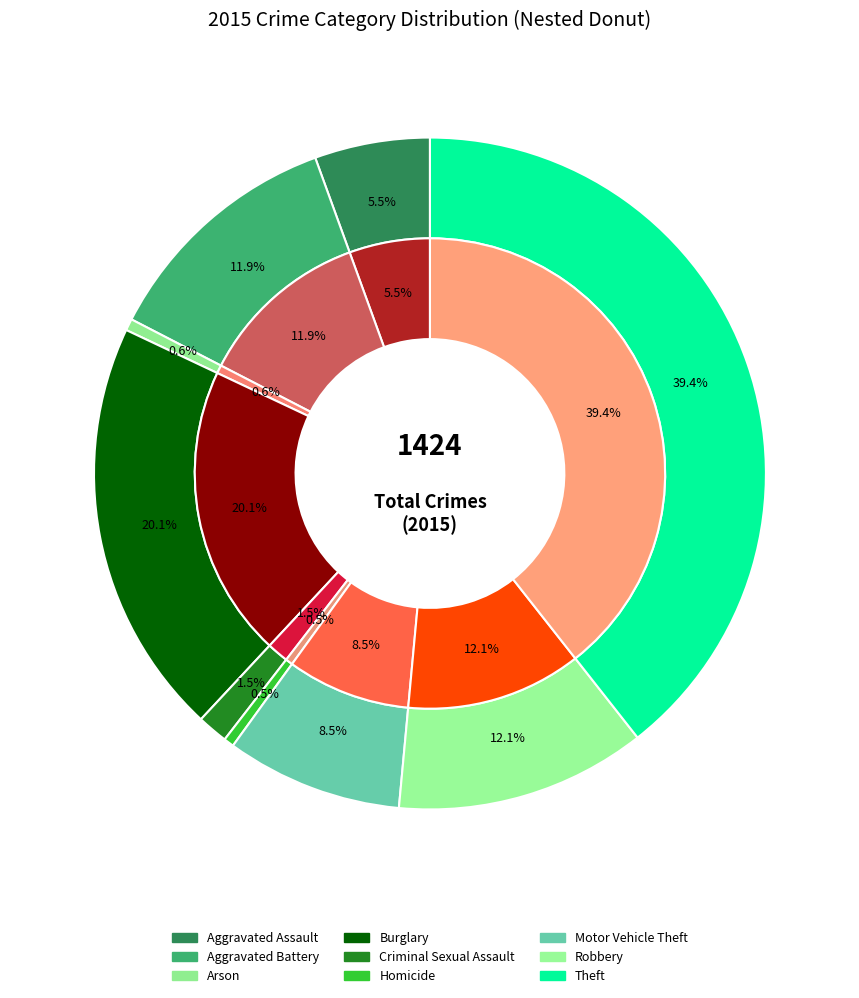

Is it true that values_2015 is 19% of the pie?

False